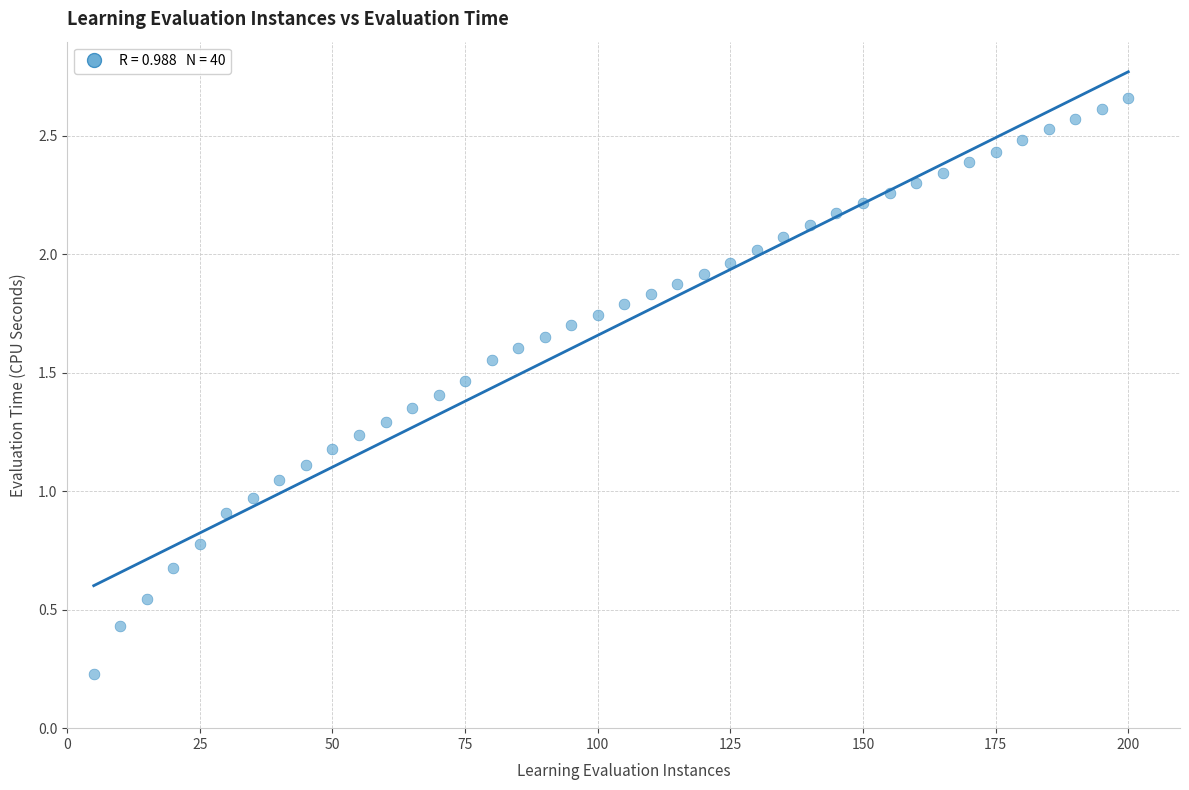

What is the range of X values (max minus min)?

195.0